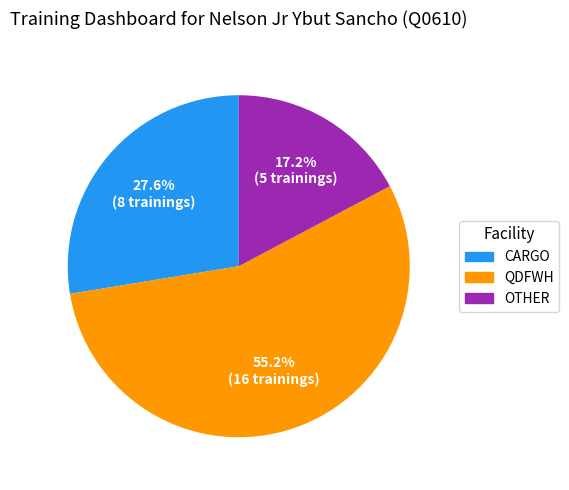

Which slice is the smallest?

OTHER